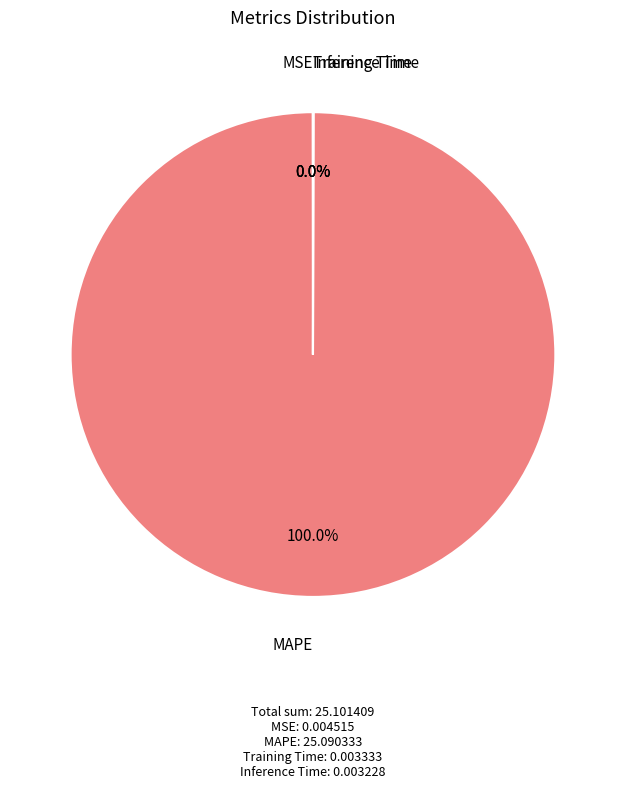

To the nearest percent, what percentage of the pie is MAPE?

100%